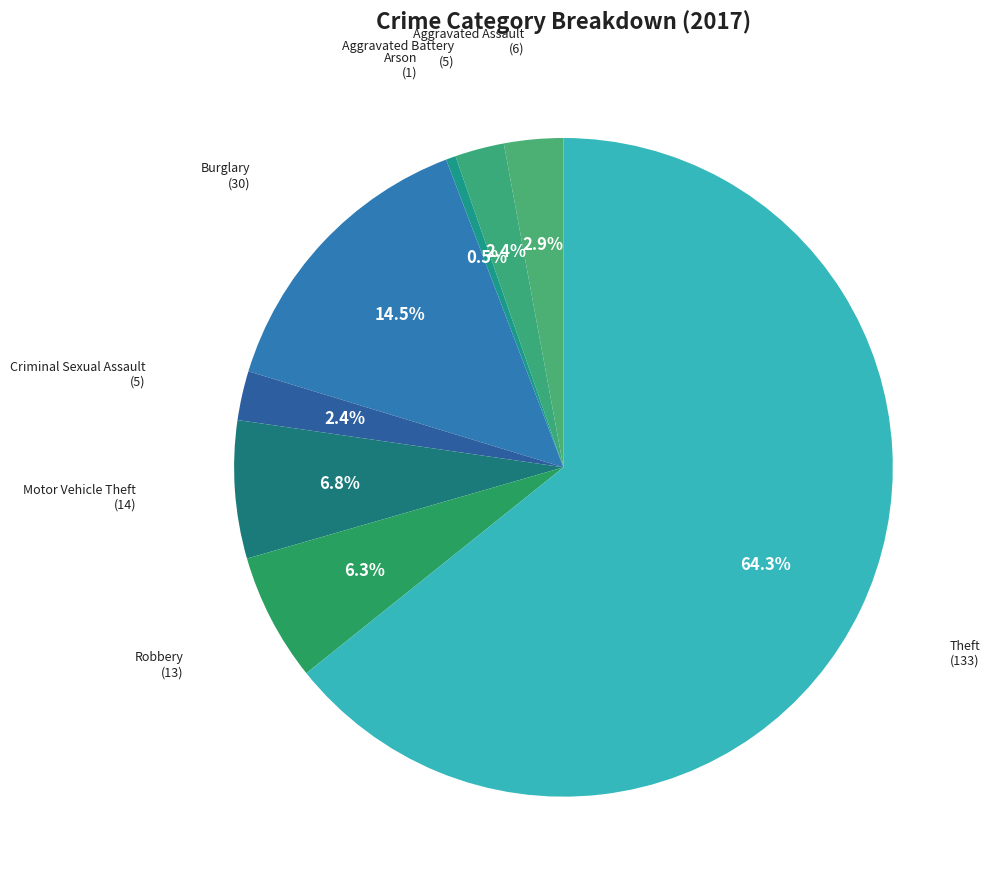

Rank the categories by value from lowest to highest.

Arson, Aggravated Battery, Criminal Sexual Assault, Aggravated Assault, Robbery, Motor Vehicle Theft, Burglary, Theft